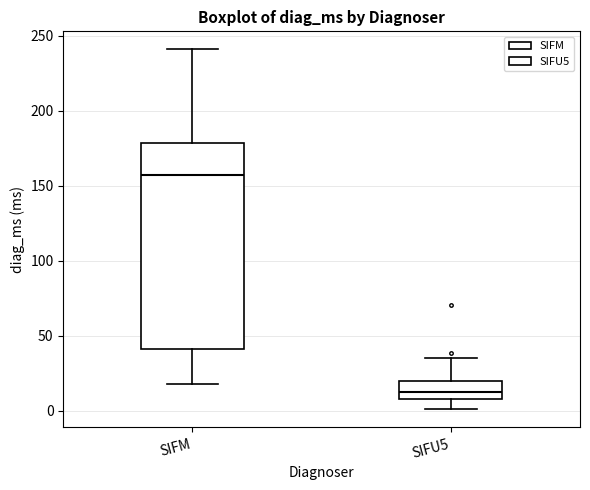

Which box's median line is the highest?

SIFM